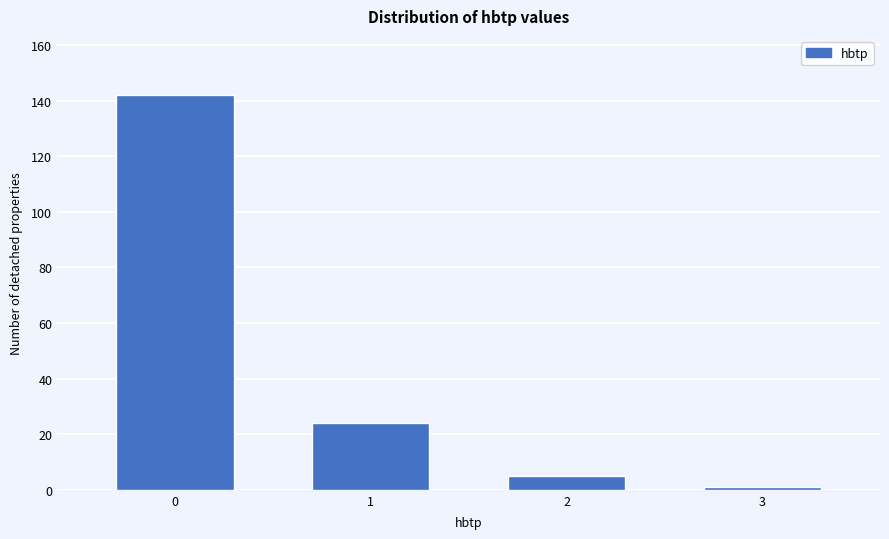

Reading left to right, transcribe all the data shown in this chart.

0=142	1=24	2=5	3=1